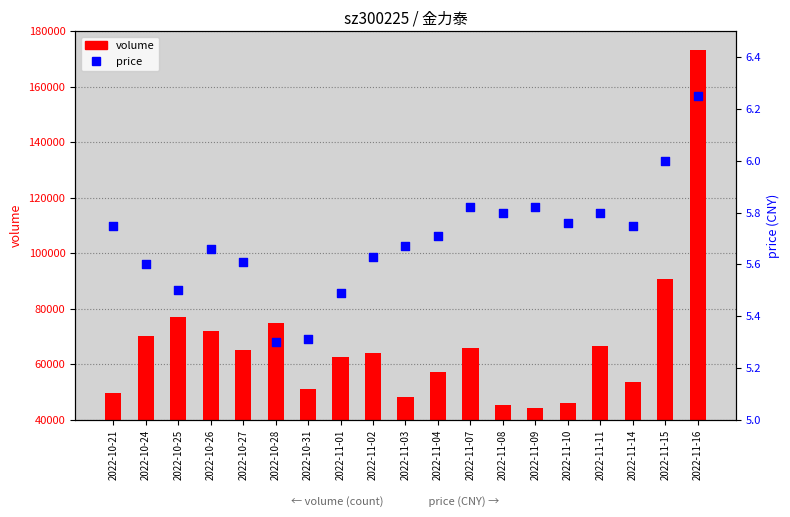

Is the value of volume at 2022-11-04 greater than the value of price at 2022-11-02?

Yes